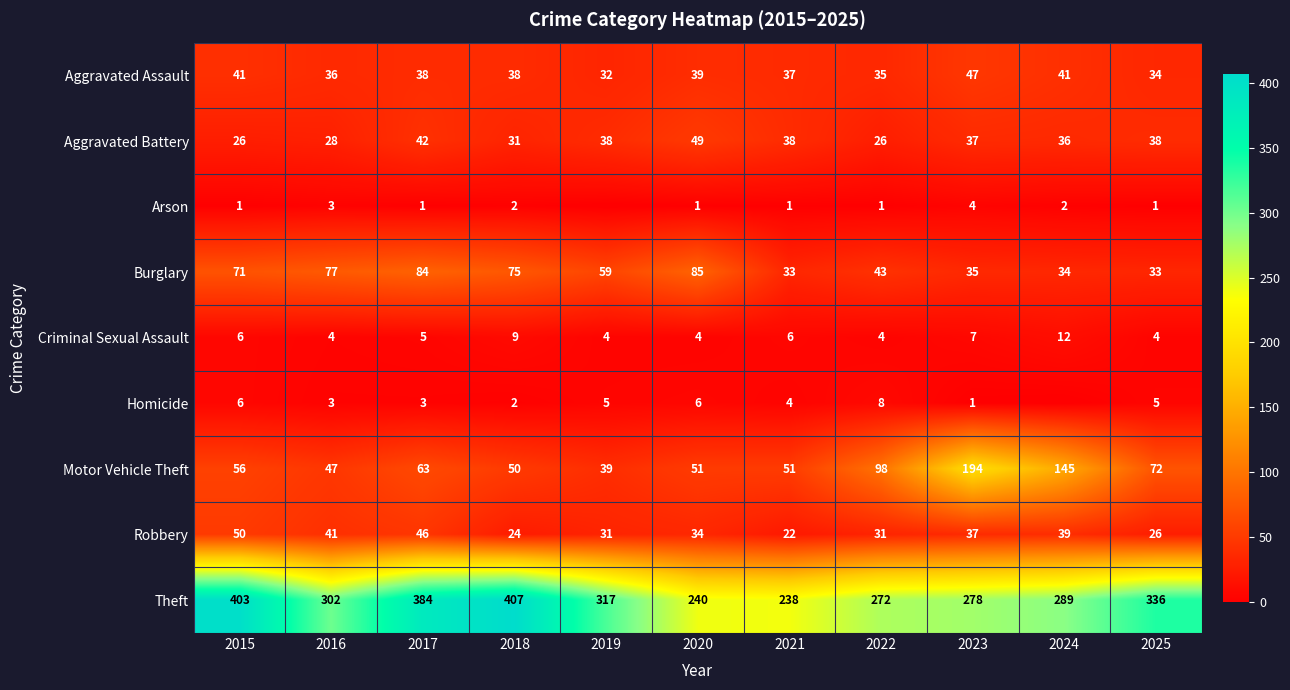

Rank the categories by Aggravated Battery value from highest to lowest.

2020, 2017, 2019, 2021, 2025, 2023, 2024, 2018, 2016, 2015, 2022